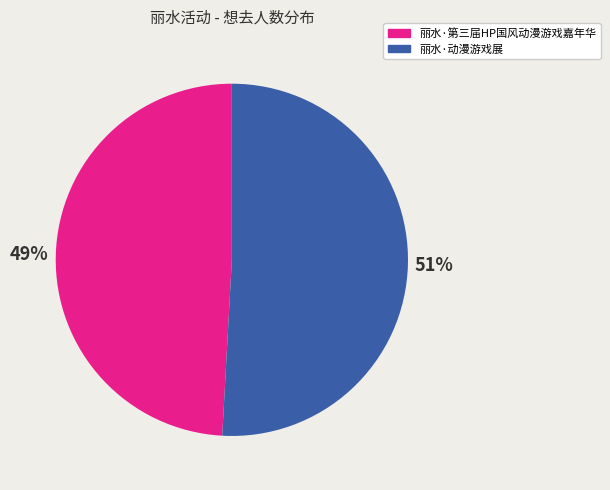

What is the ratio of the value at 丽水·动漫游戏展 to the value at 丽水·第三届HP国风动漫游戏嘉年华?

1.0